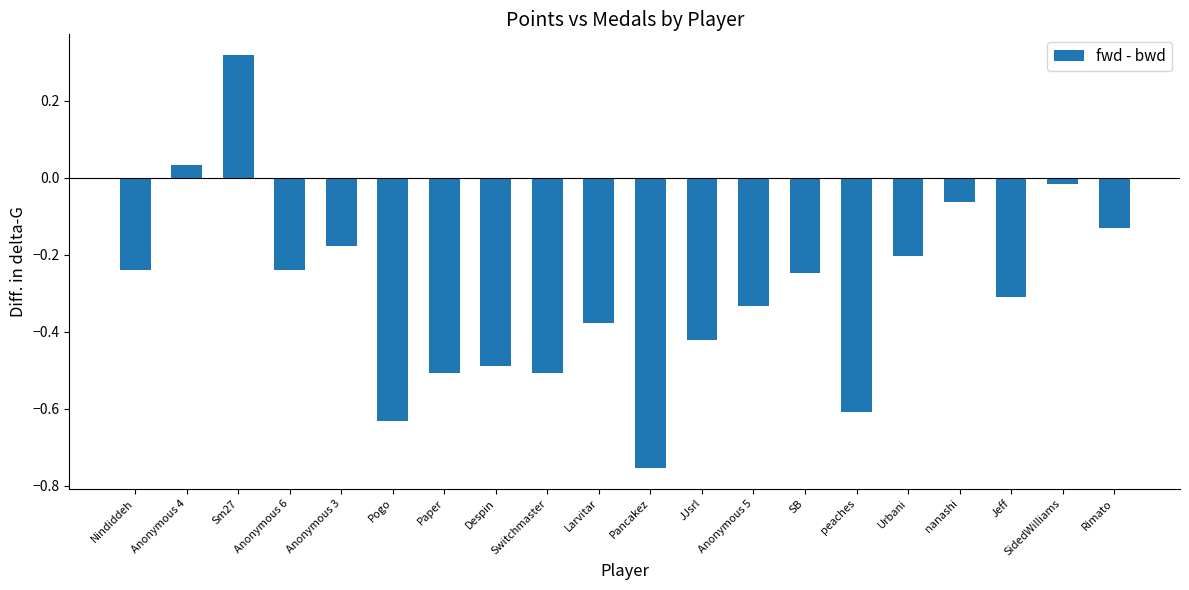

Where is the data nearest to the value 0?

SidedWilliams